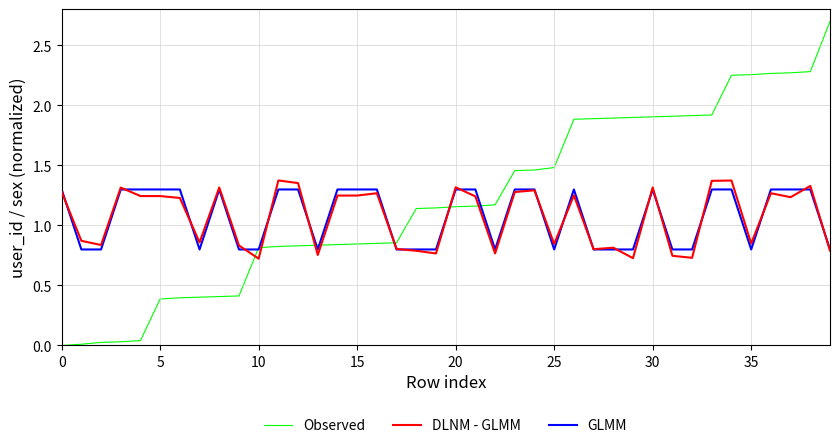

Which series has the largest total across all categories?

Observed